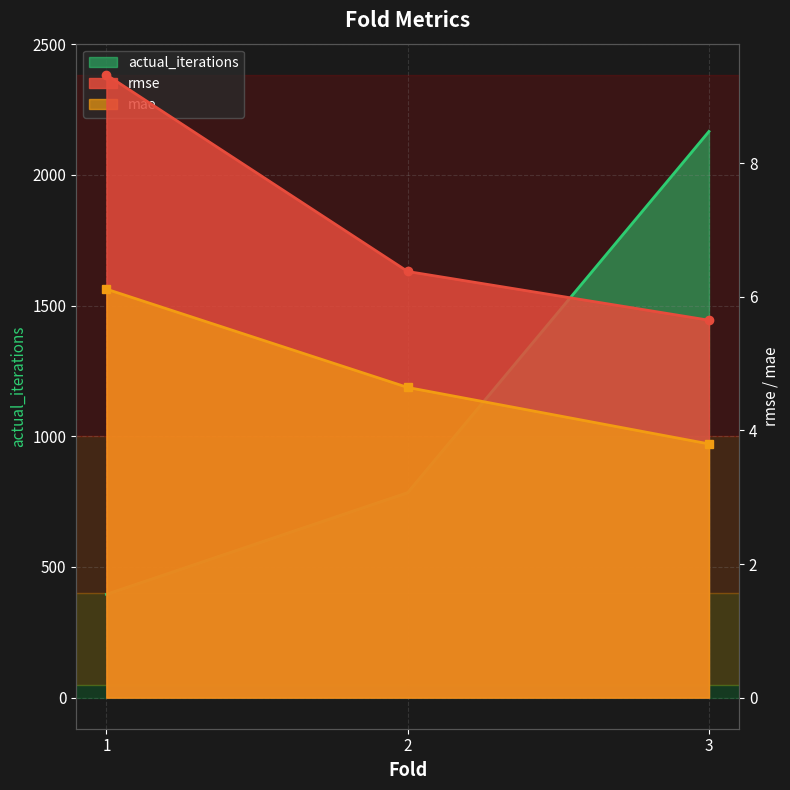

What is the spread (max minus min) of values at 2?

779.4